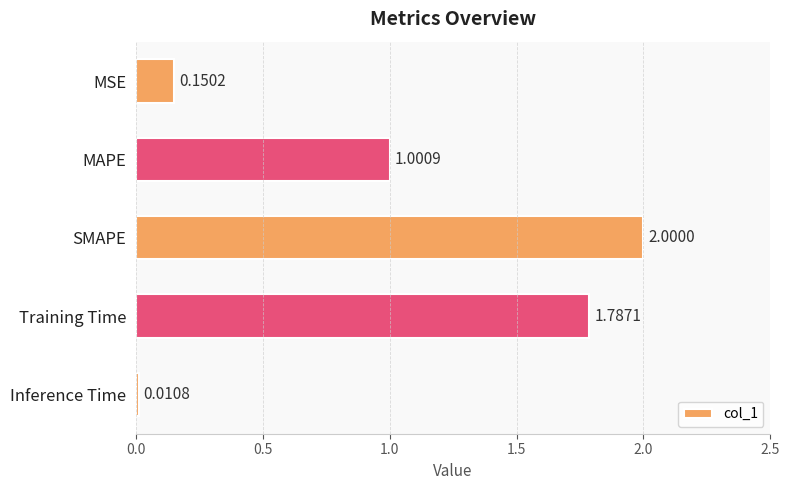

Does the chart contain stacked bars?

No